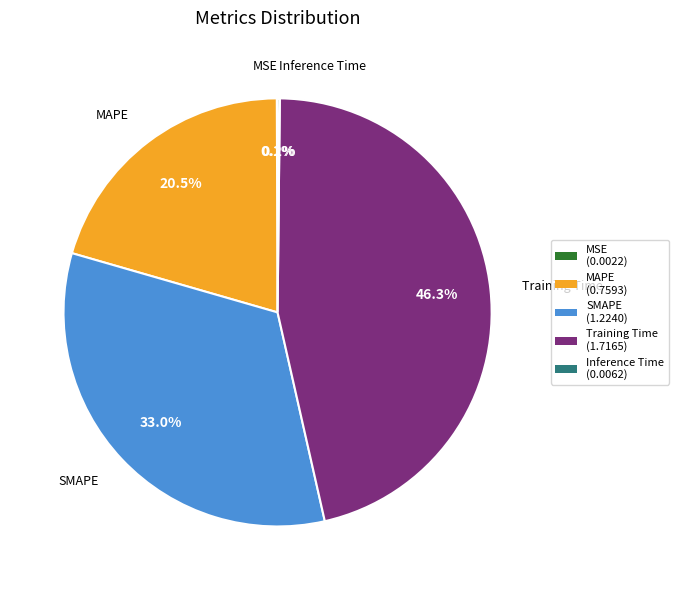

Is there a majority slice in this chart?

No